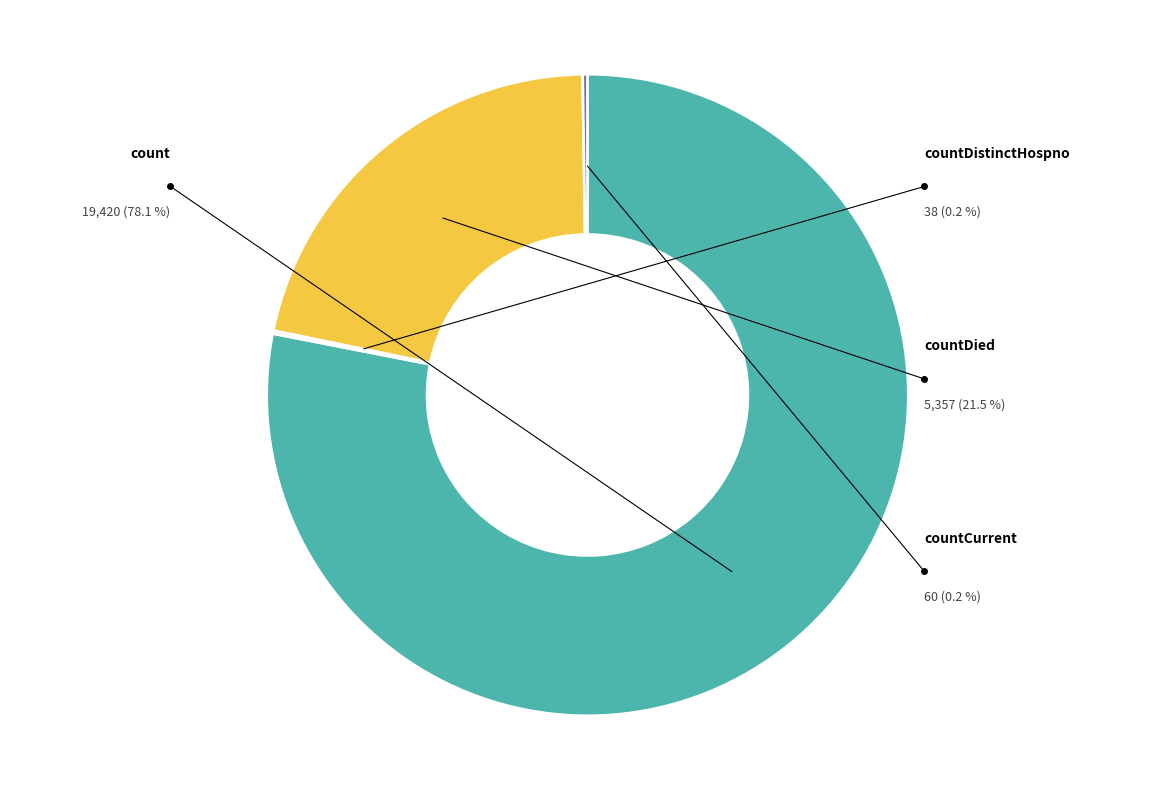

To the nearest percent, what is the average slice percentage?

25%